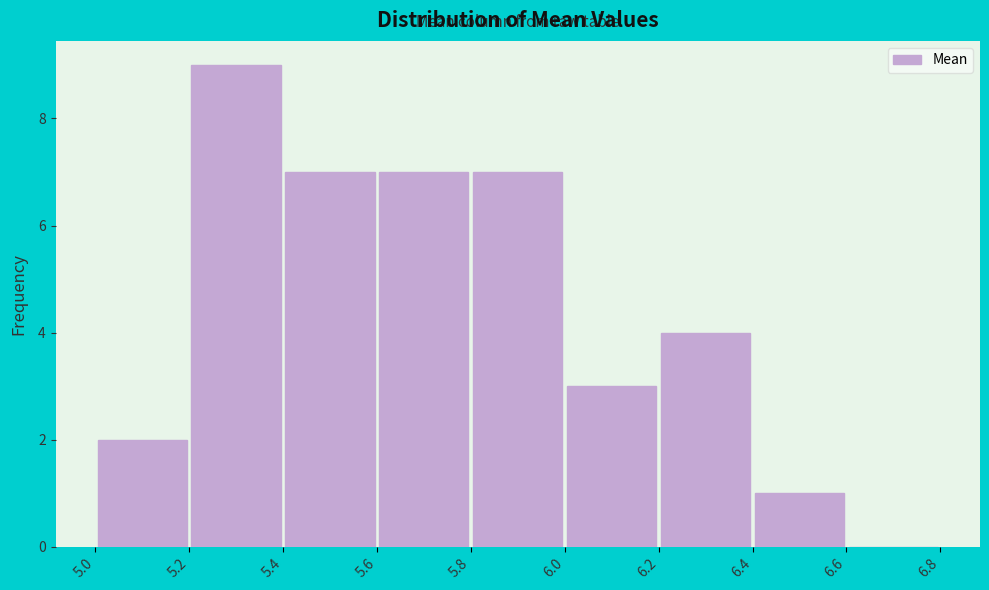

Over which range of the x-axis is the bar tallest?

5.2 to 5.4